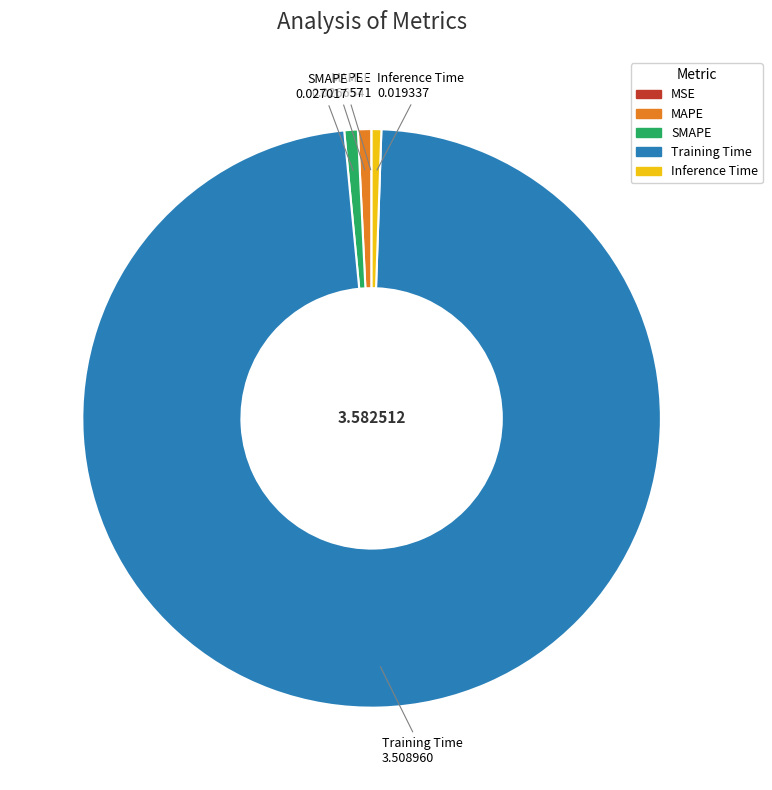

Does Training Time account for over 50% of the chart?

Yes